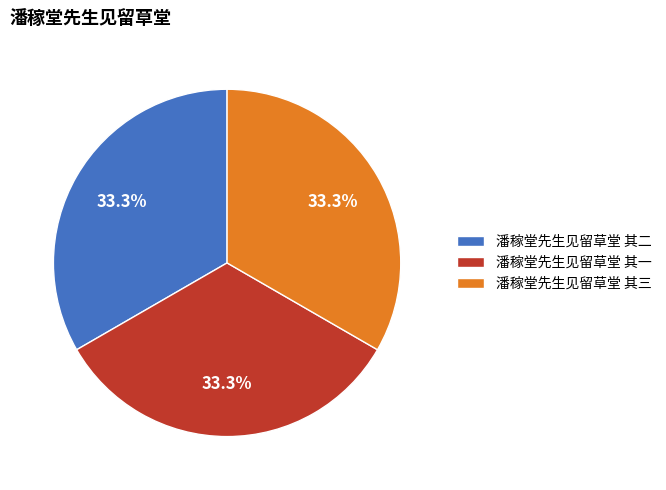

What is the total percentage of 潘稼堂先生见留草堂 其三 and 潘稼堂先生见留草堂 其一?

66.7%